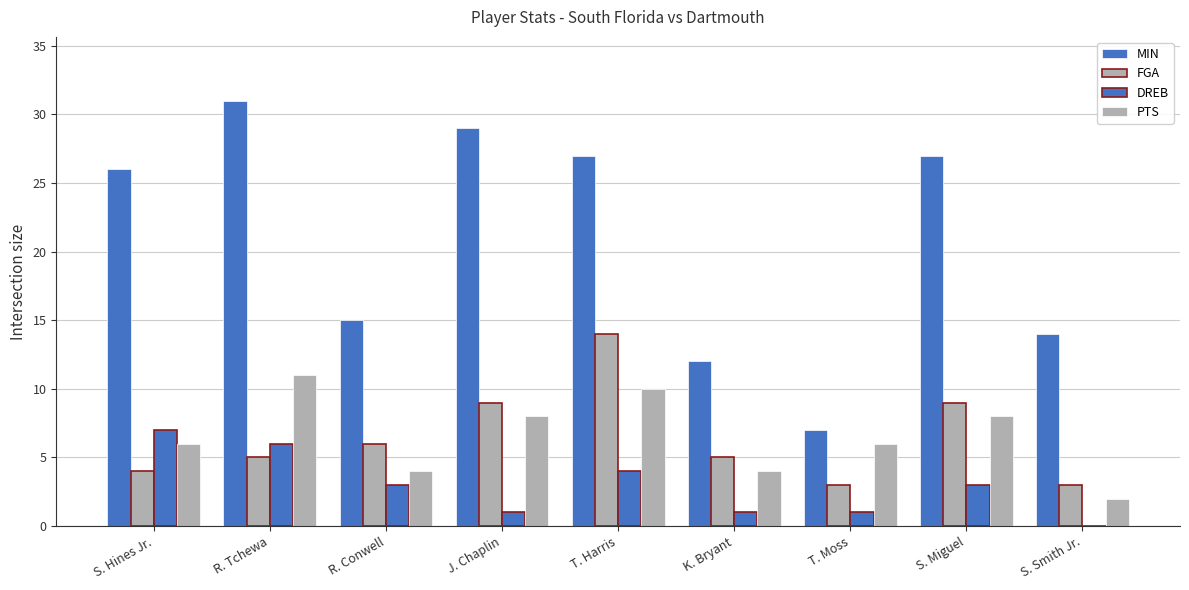

Reading left to right, transcribe all the data shown in this chart.

MIN: 26	31	15	29	27	12	7	27	14
FGA: 4	5	6	9	14	5	3	9	3
DREB: 7	6	3	1	4	1	1	3	0
PTS: 6	11	4	8	10	4	6	8	2